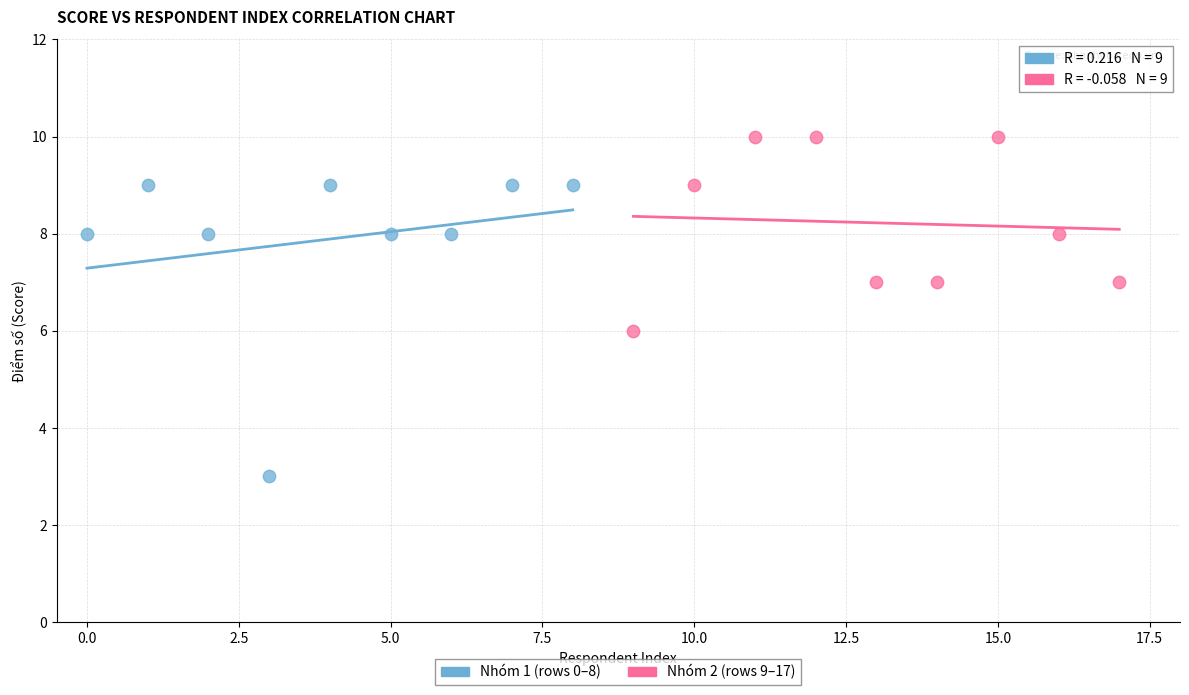

Which series contains the highest Y value?

Nhóm 2 (rows 9–17)